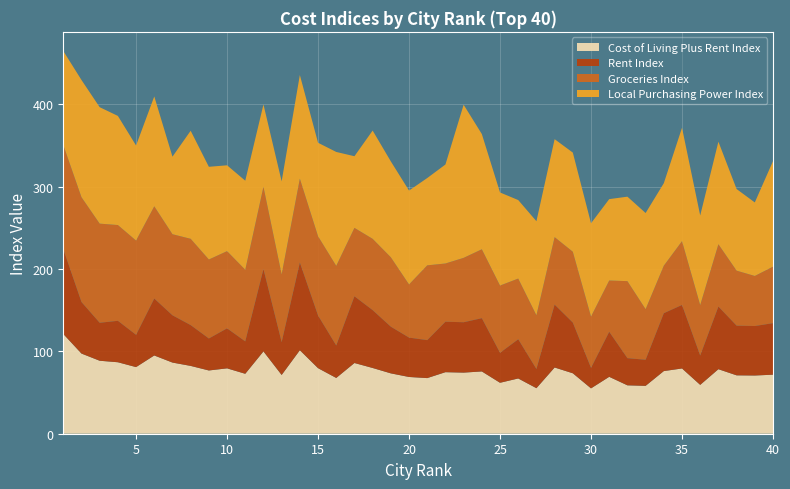

Reading right to left, what are all the values shown in this chart?

Cost of Living Plus Rent Index: 40=71.7	39=70.7	38=70.9	37=78.4	36=59.3	35=79.3	34=76.1	33=58.2	32=58.8	31=69.1	30=55.1	29=73.4	28=80.5	27=55.3	26=67.1	25=61.9	24=75.7	23=74.2	22=74.8	21=67.6	20=68.9	19=73.3	18=79.9	17=85.9	16=67.8	15=79.6	14=101.4	13=71.4	12=100.0	11=72.8	10=79.4	9=76.8	8=82.4	7=86.5	6=95.1	5=80.9	4=86.8	3=88.7	2=97.4	1=121.2
Rent Index: 40=62.6	39=60.1	38=60.4	37=76.1	36=35.7	35=77.1	34=70.3	33=31.7	32=33.0	31=54.6	30=24.9	29=61.6	28=76.4	27=23.3	26=47.6	25=36.4	24=64.7	23=61.2	22=61.3	21=46.1	20=47.8	19=56.7	18=70.3	17=81.0	16=39.5	15=64.0	14=106.5	13=39.9	12=100.0	11=39.4	10=48.6	9=38.9	8=49.6	7=57.4	6=69.2	5=39.2	4=50.4	3=46.1	2=62.6	1=103.0
Groceries Index: 40=68.6	39=60.8	38=66.8	37=75.7	36=61.3	35=77.5	34=57.7	33=61.5	32=93.6	31=62.4	30=62.3	29=86.1	28=82.0	27=65.3	26=73.8	25=81.7	24=83.7	23=78.2	22=70.8	21=90.9	20=64.6	19=84.3	18=86.6	17=83.2	16=96.7	15=96.3	14=101.9	13=82.3	12=100.0	11=87.0	10=93.8	9=96.0	8=104.8	7=98.5	6=112.1	5=114.5	4=116.3	3=120.4	2=127.3	1=126.6
Local Purchasing Power Index: 40=128.2	39=89.3	38=99.2	37=124.6	36=108.8	35=137.7	34=100.2	33=116.8	32=102.6	31=98.9	30=113.4	29=120.5	28=119.0	27=114.3	26=95.4	25=113.1	24=140.0	23=186.0	22=120.2	21=106.1	20=114.0	19=116.5	18=131.5	17=87.0	16=138.4	15=113.6	14=126.0	13=113.1	12=100.0	11=108.2	10=104.3	9=112.6	8=131.3	7=94.2	6=133.5	5=115.5	4=132.6	3=141.5	2=142.4	1=114.2